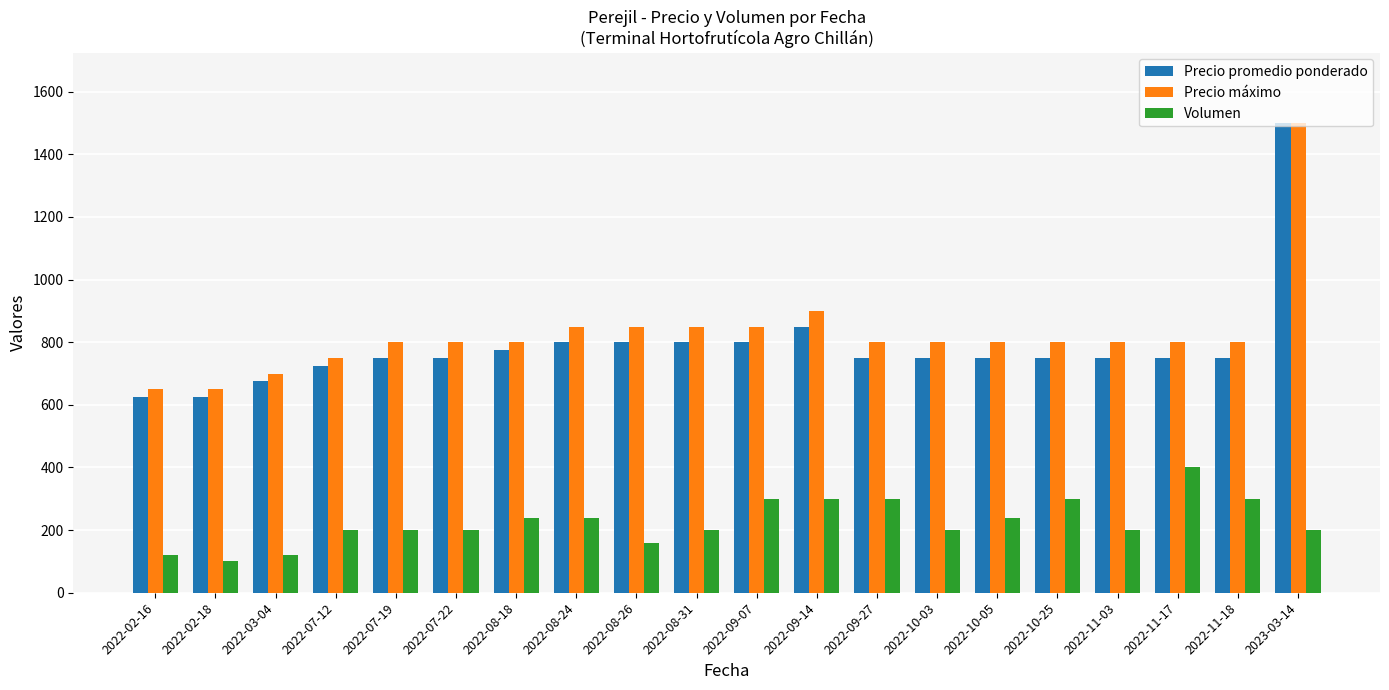

What are all the series names shown in the legend?

Precio promedio ponderado, Precio máximo, Volumen